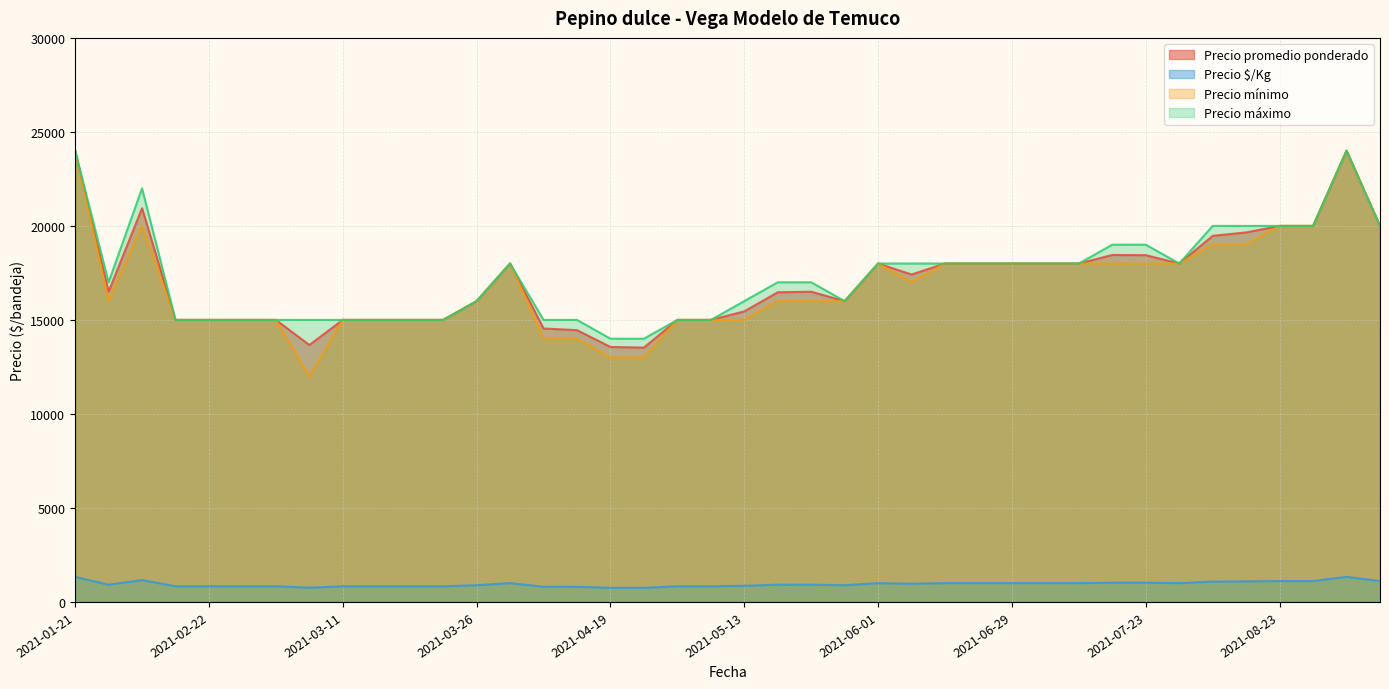

At which category is the sum across all series the highest?

2021-09-20